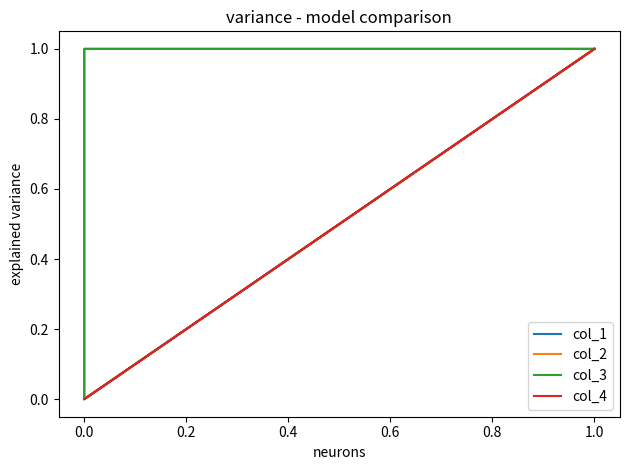

Which has a higher value, 0.0 or 1.0?

1.0